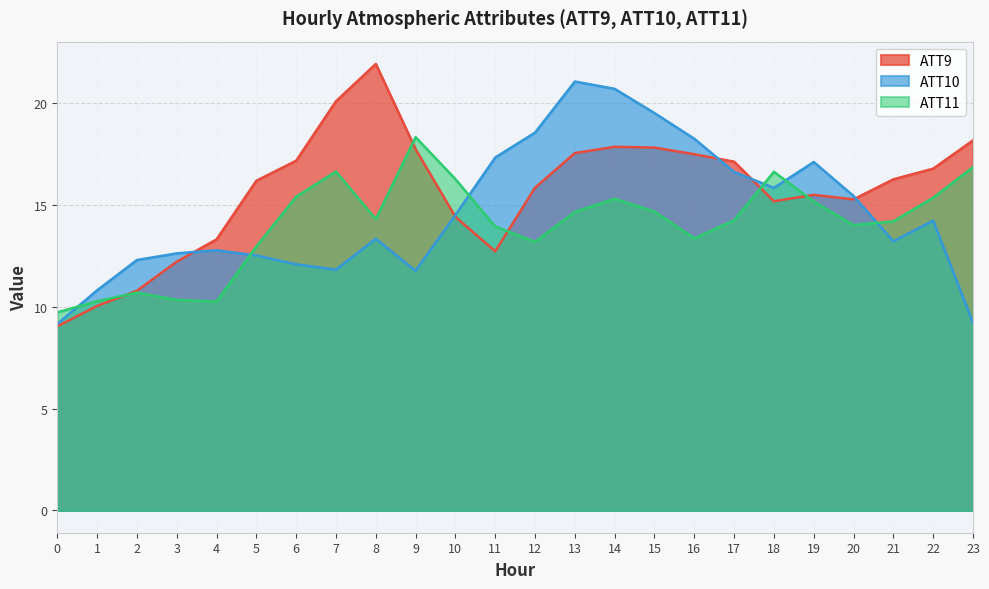

How many data points in ATT9 are less than 16?

11